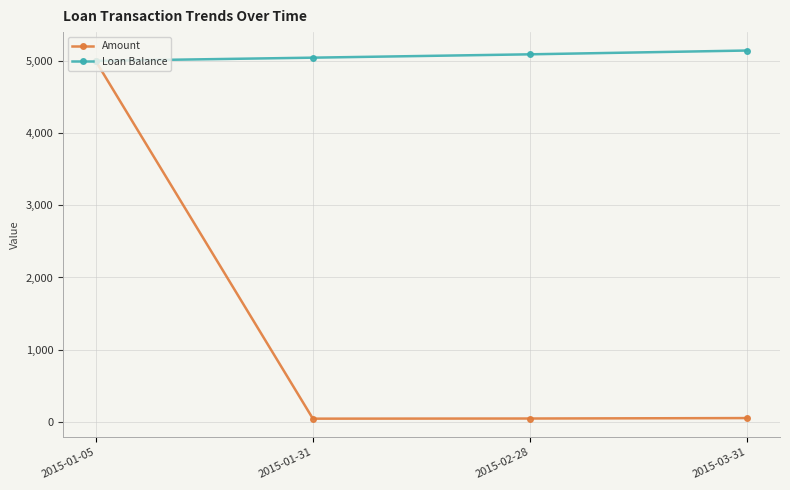

Between 2015-01-05 and 2015-02-28, which series saw the biggest shift?

Amount